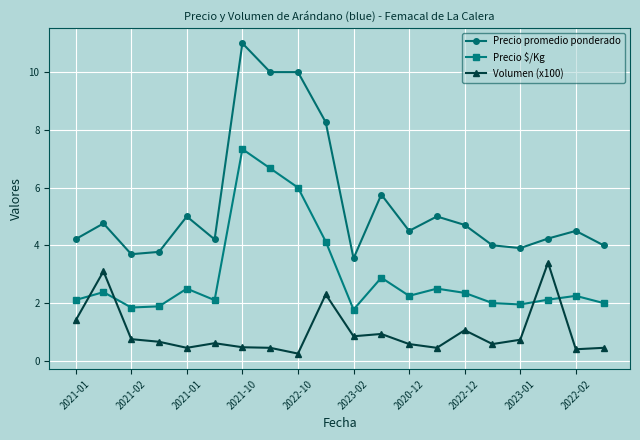

What is the value of the Volumen (x100) point at the 20th from the left?

0.5